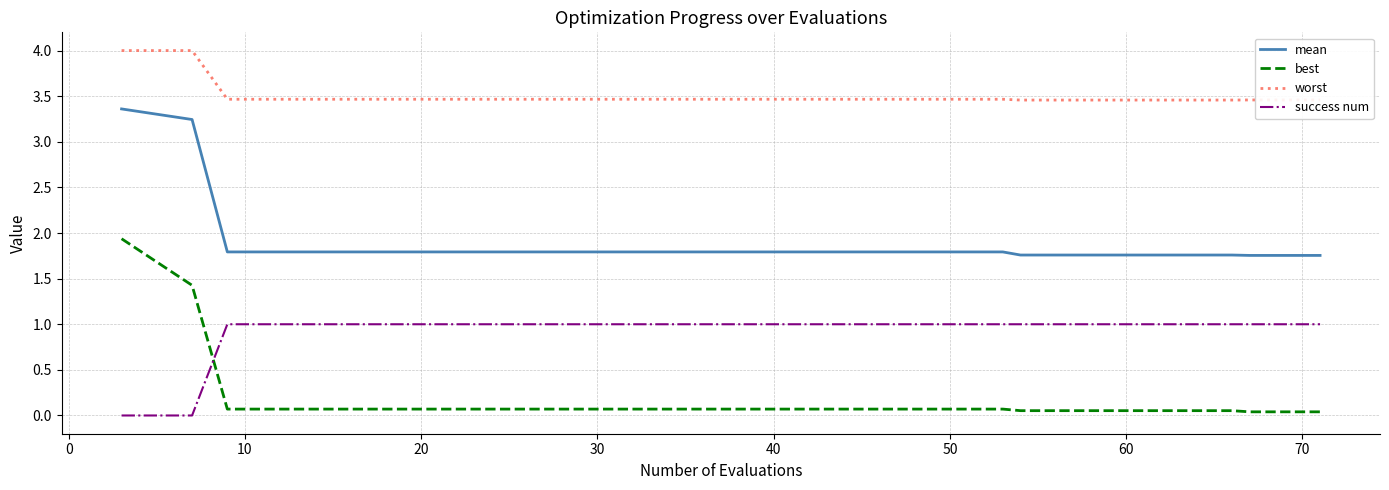

Rank the series by their average value, from lowest to highest.

best, success num, mean, worst